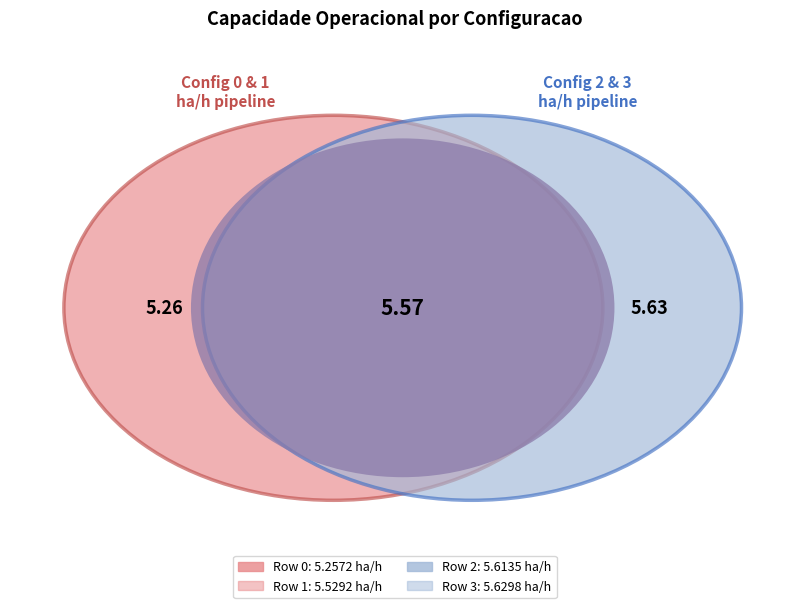

Rank the categories by value from highest to lowest.

3, 2, 1, 0